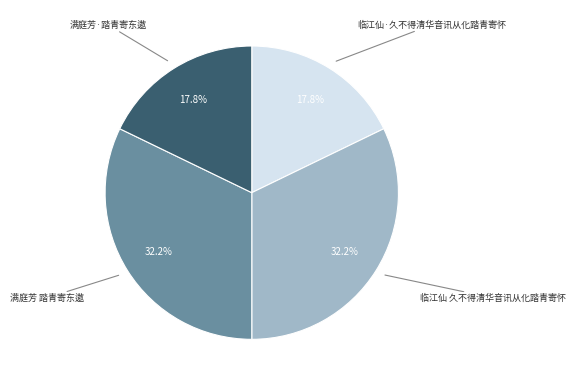

Is there any slice that represents more than half of the pie?

No